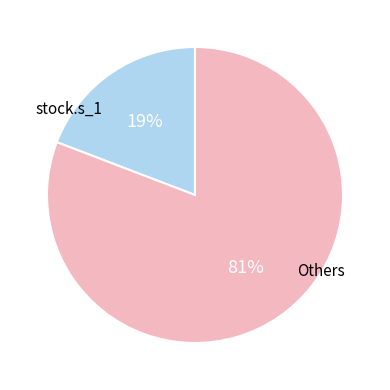

Is the sum of Others and stock.s_1 greater than half?

Yes